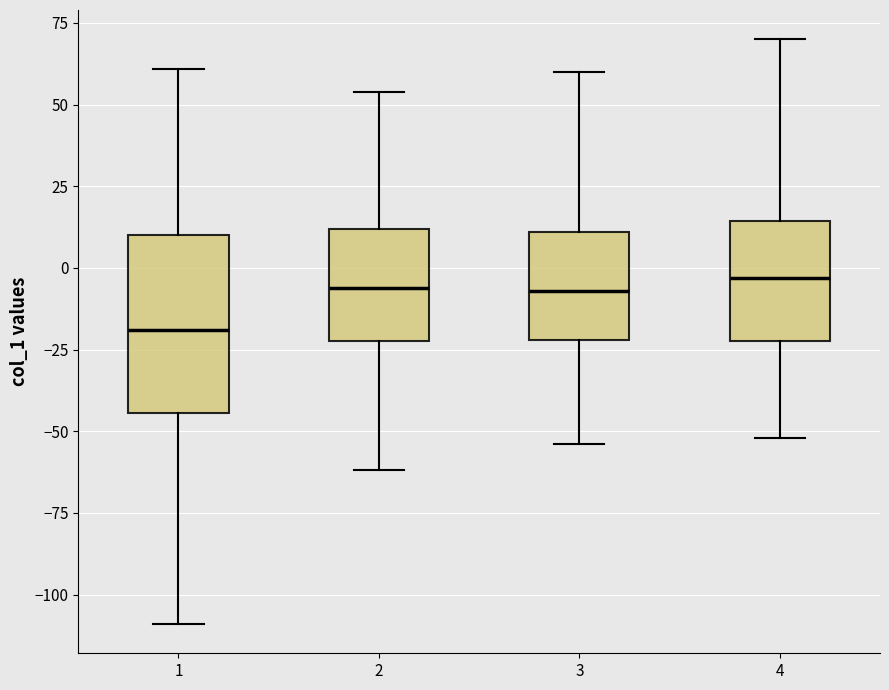

Comparing the boxes themselves (not the whiskers), which one is the tallest?

1